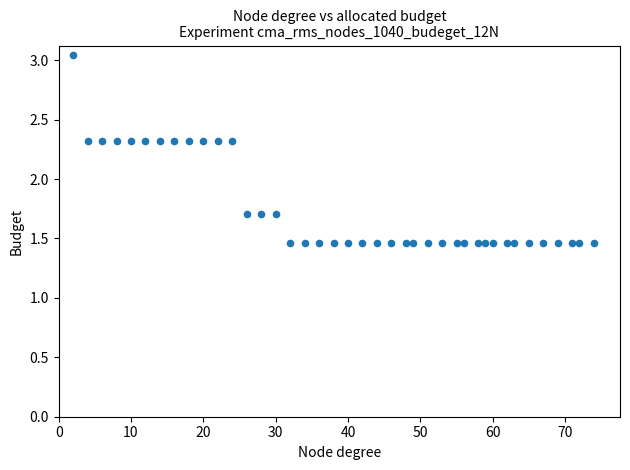

What is the range of X values (max minus min)?

72.0